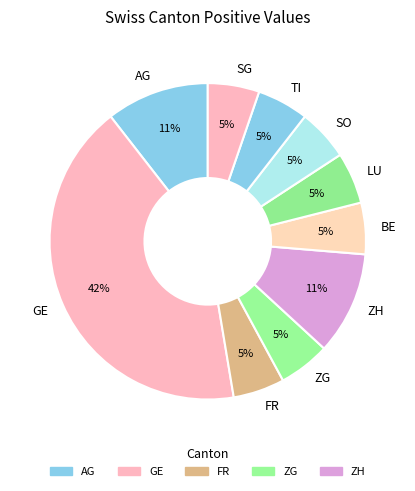

Does AG represent more than half of the total?

No